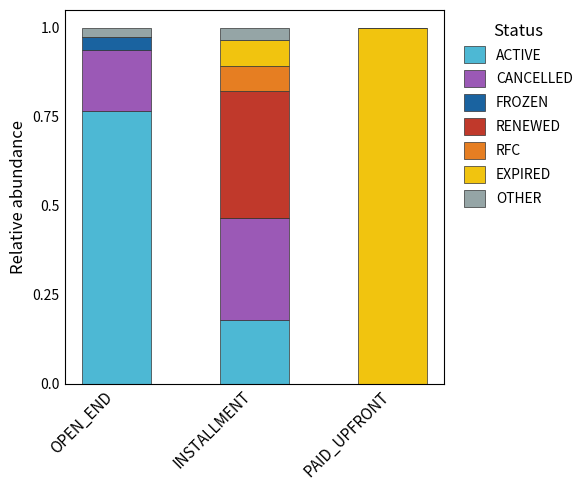

What is the total value across all series at OPEN_END?

1.0